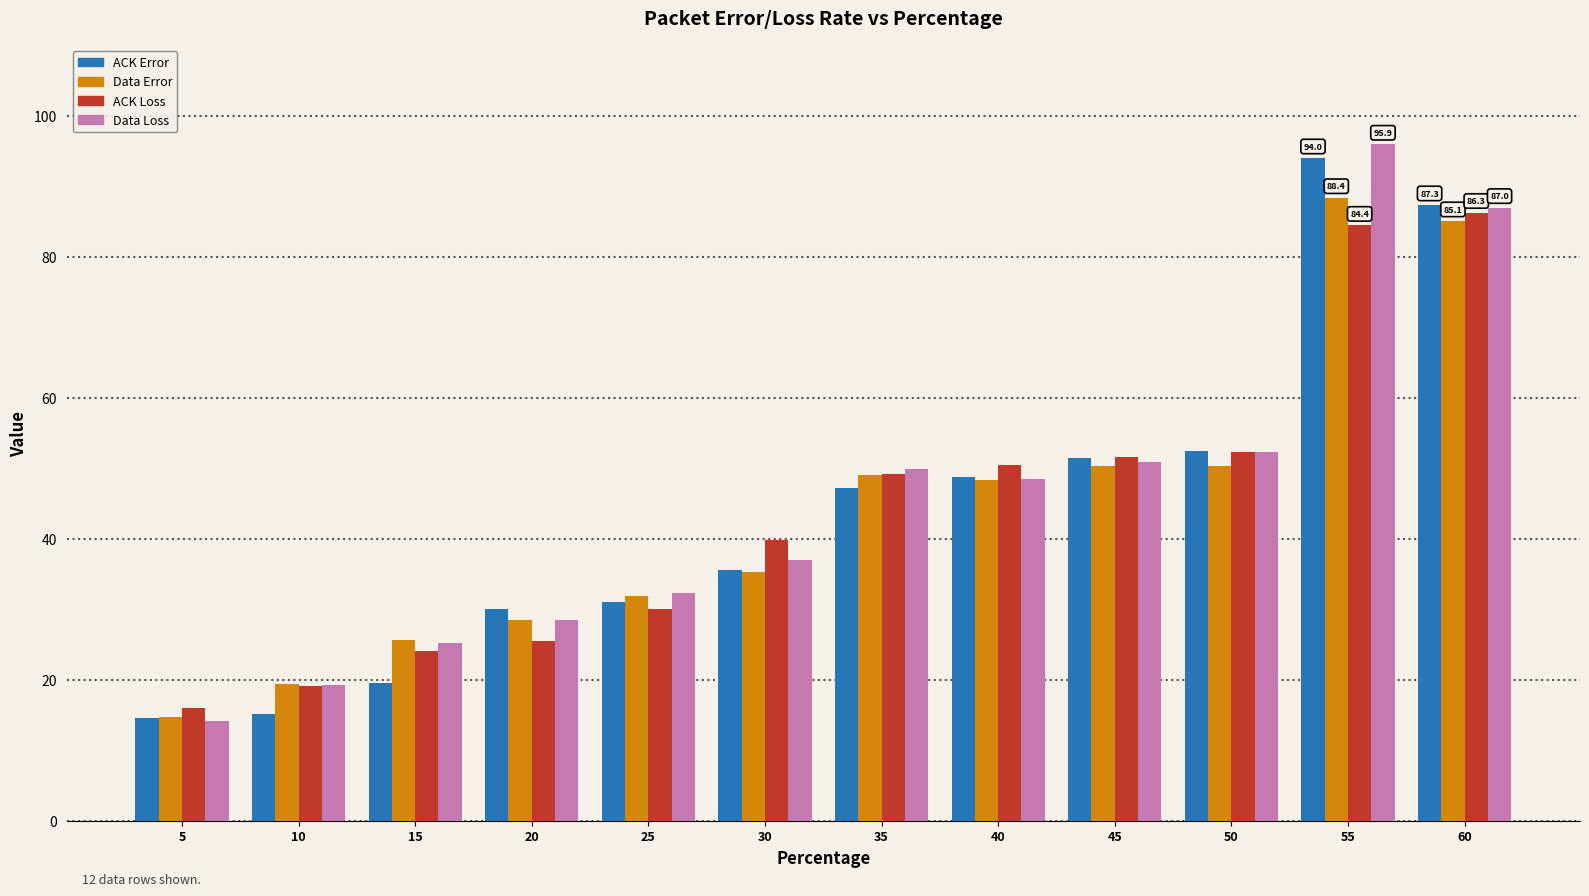

What is the spread (max minus min) of values at 25?

2.3